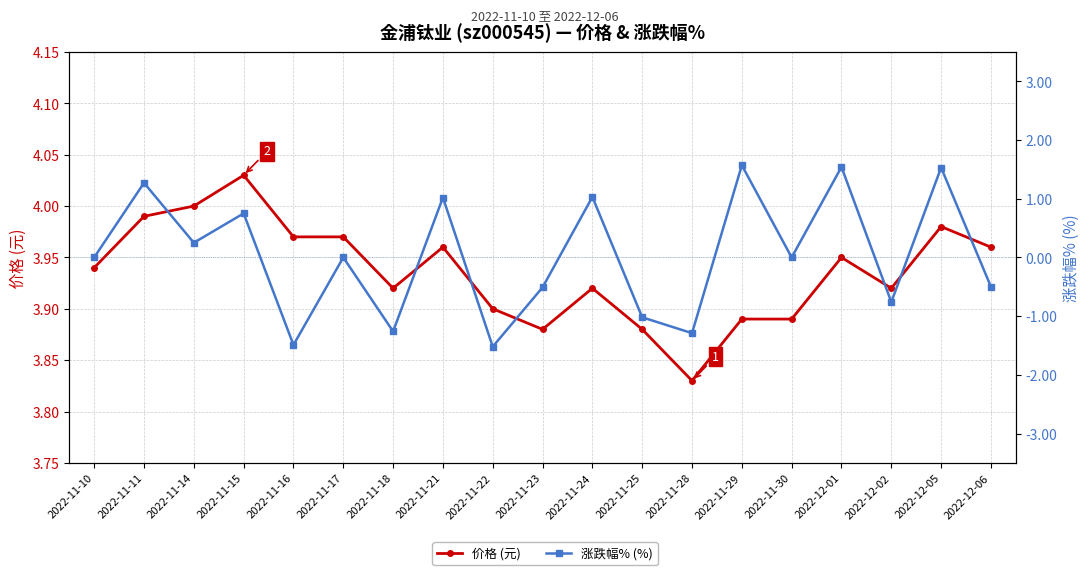

What is the sum of all 涨跌幅% (%) values?

0.6